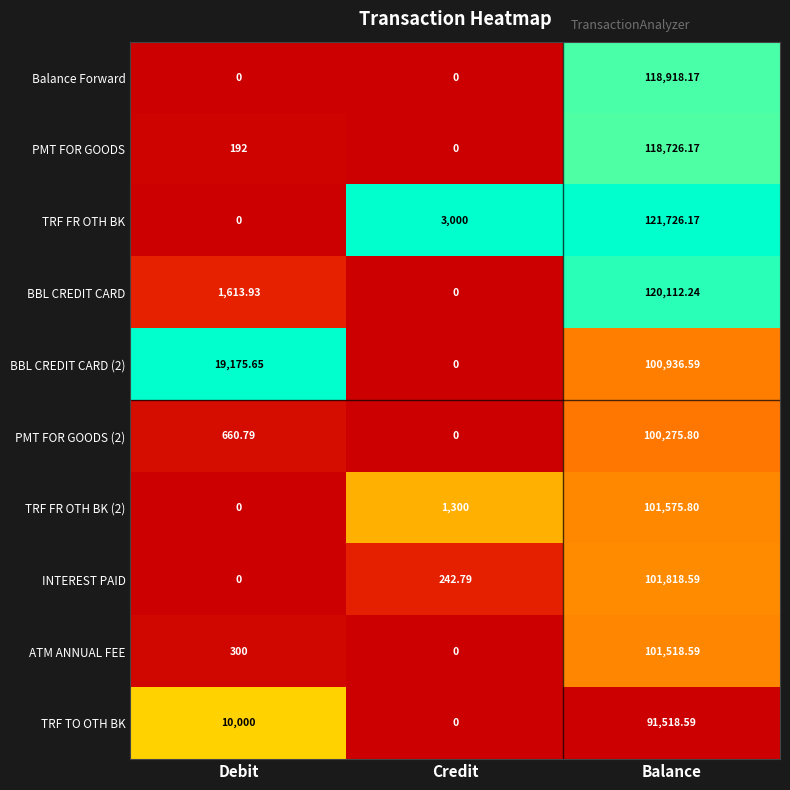

Rank the categories by TRF TO OTH BK value from lowest to highest.

Credit, Debit, Balance